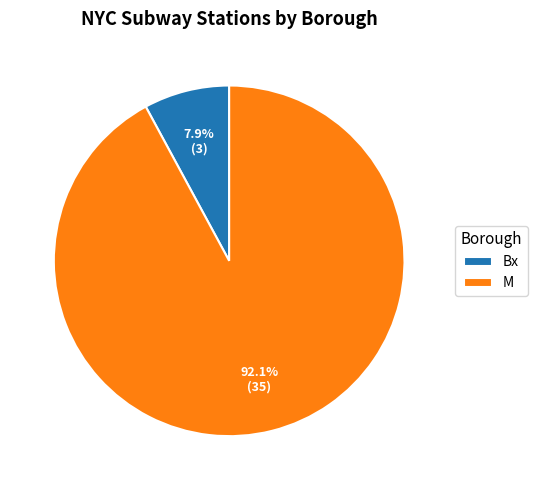

Rank the categories by value from highest to lowest.

M, Bx